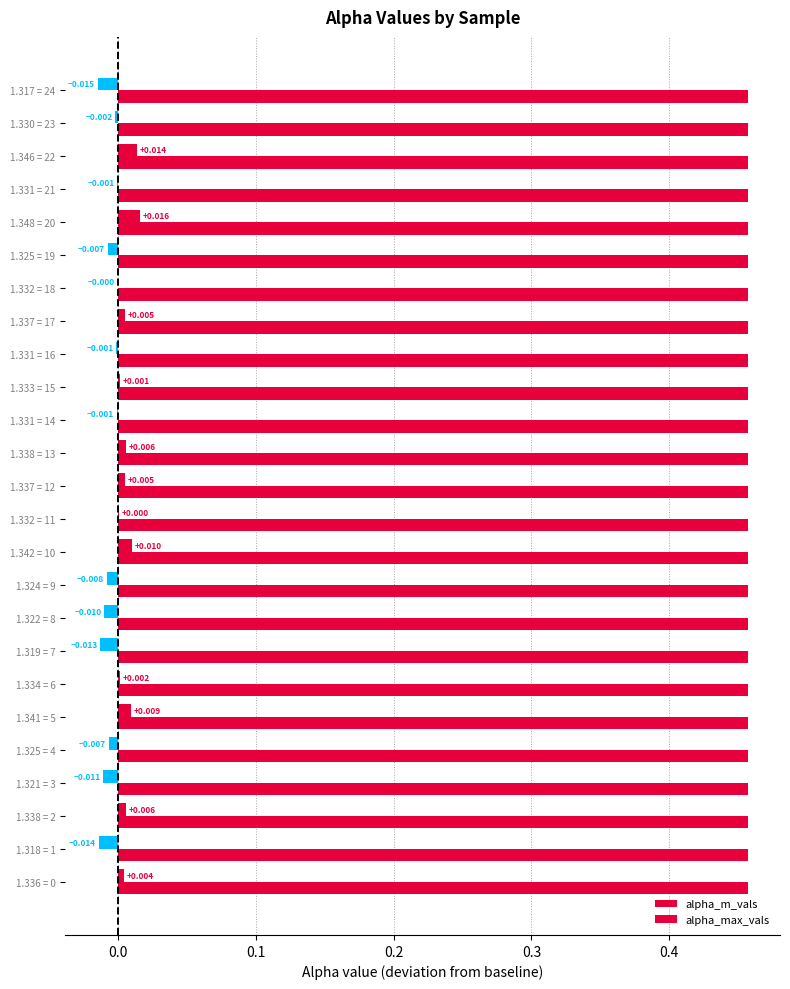

How many values in the alpha_m_vals series exceed 0?

12